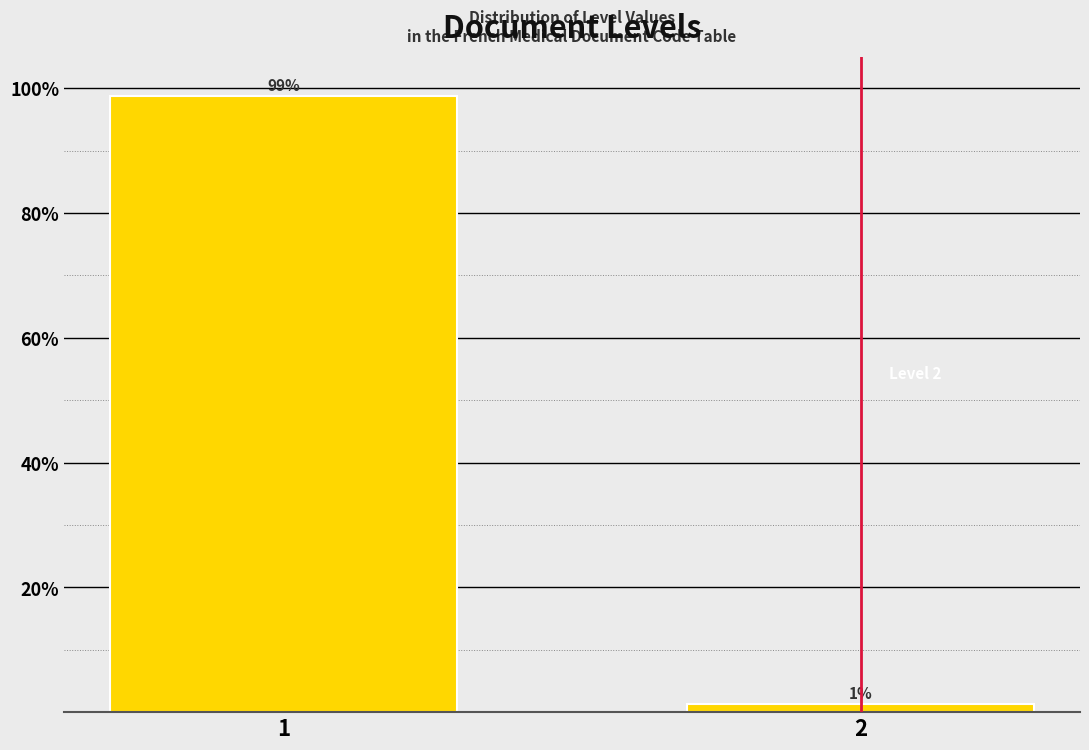

What is the sum of all values?

100.0